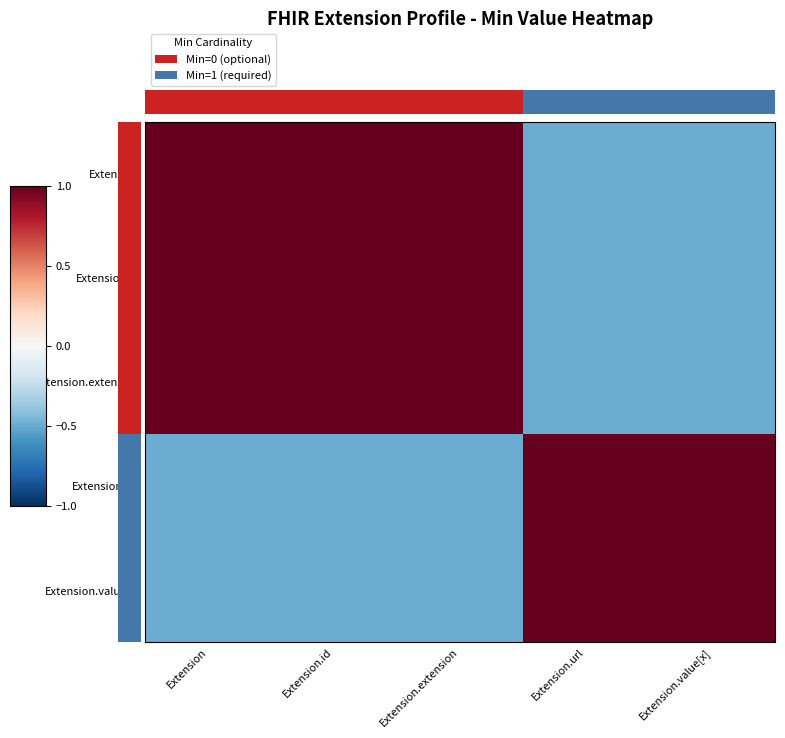

True or false: Extension has a value of -0.7 at Extension.url.

False